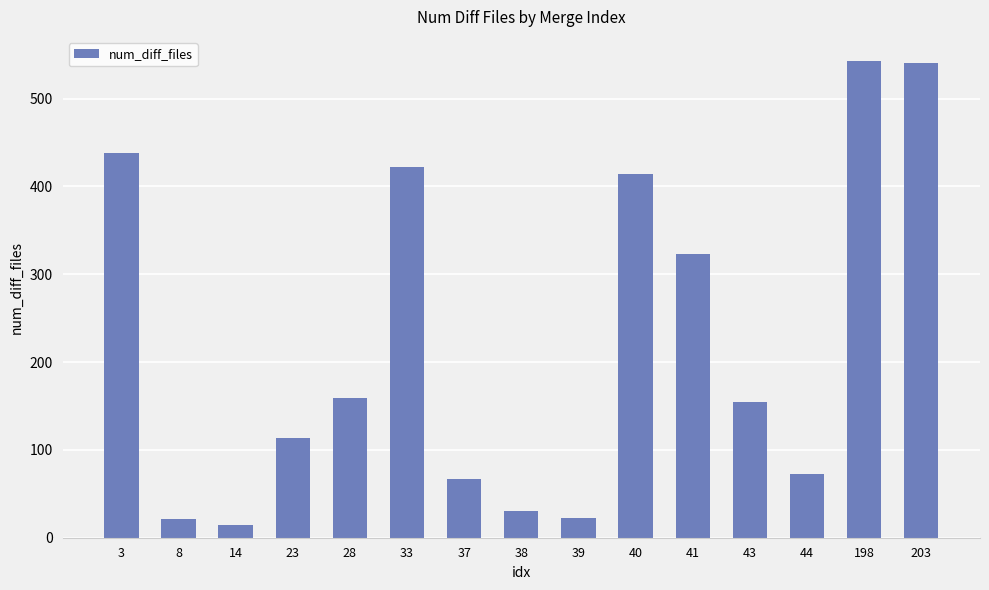

What is the greatest value displayed?

543